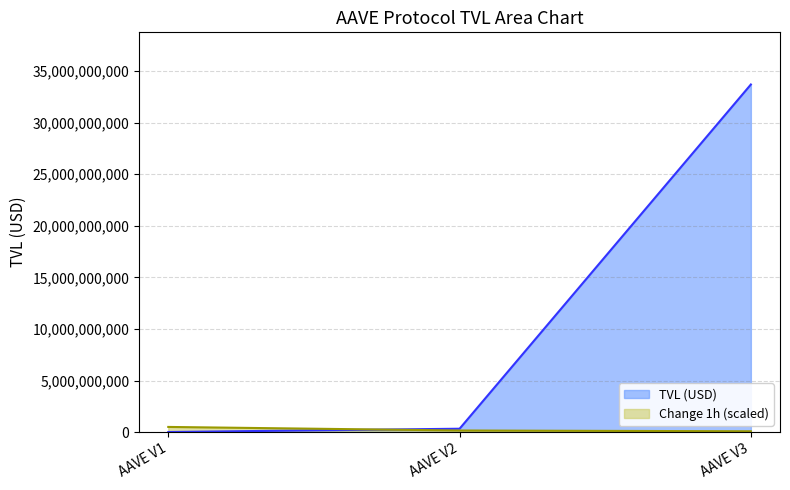

How many lines are shown in the chart?

2